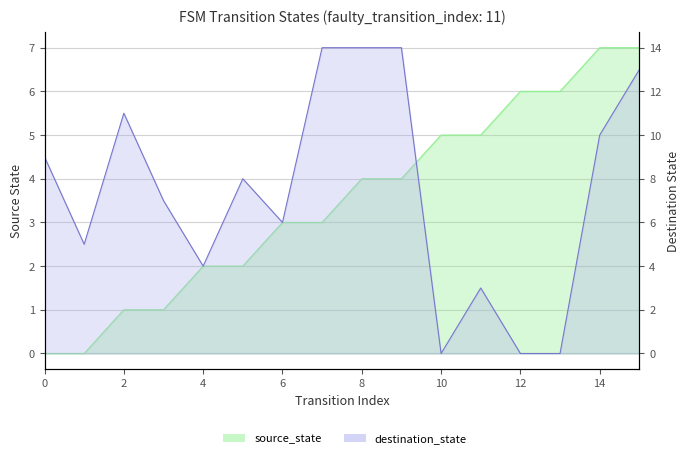

What is the greatest value displayed?

14